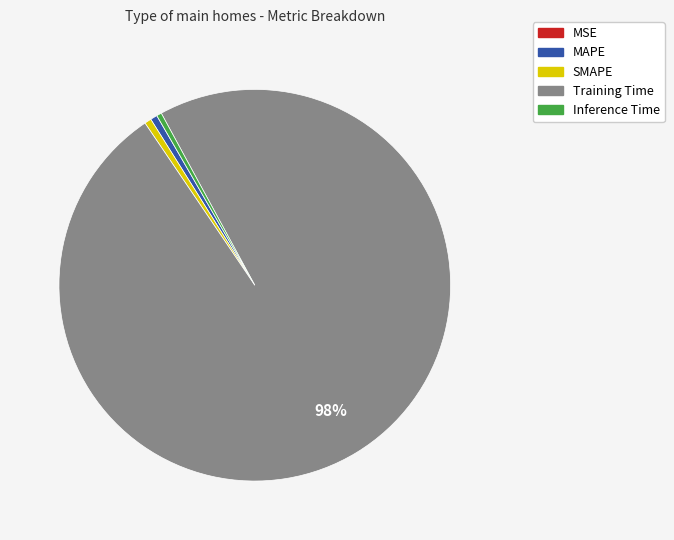

Is it true that SMAPE is 1% of the pie?

True